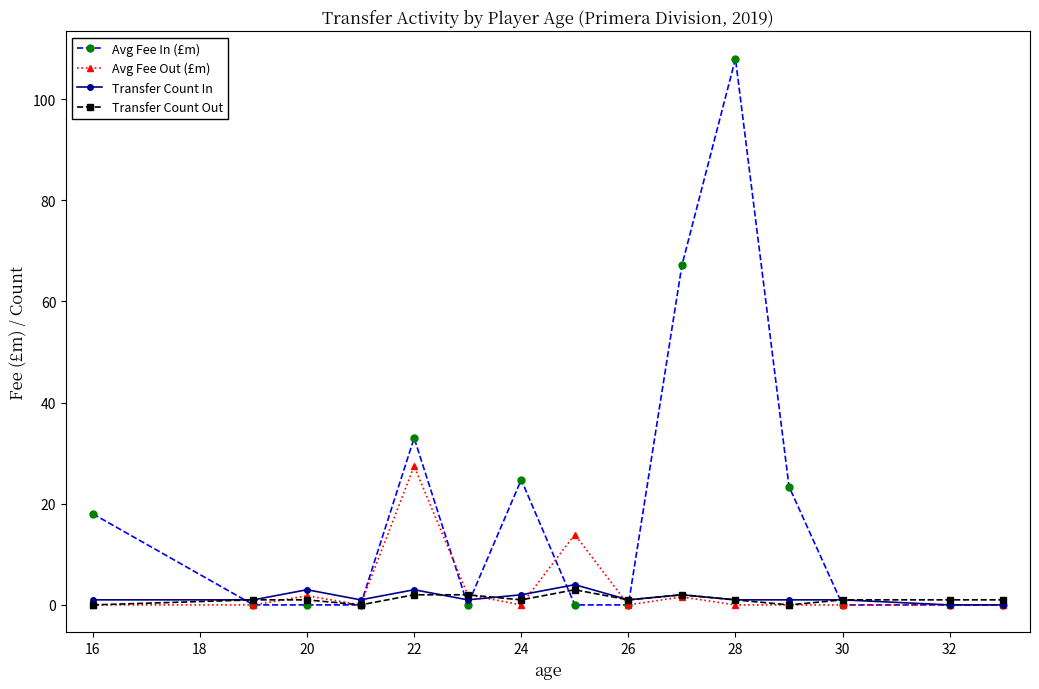

Which series has the widest spread of values?

Avg Fee In (£m)